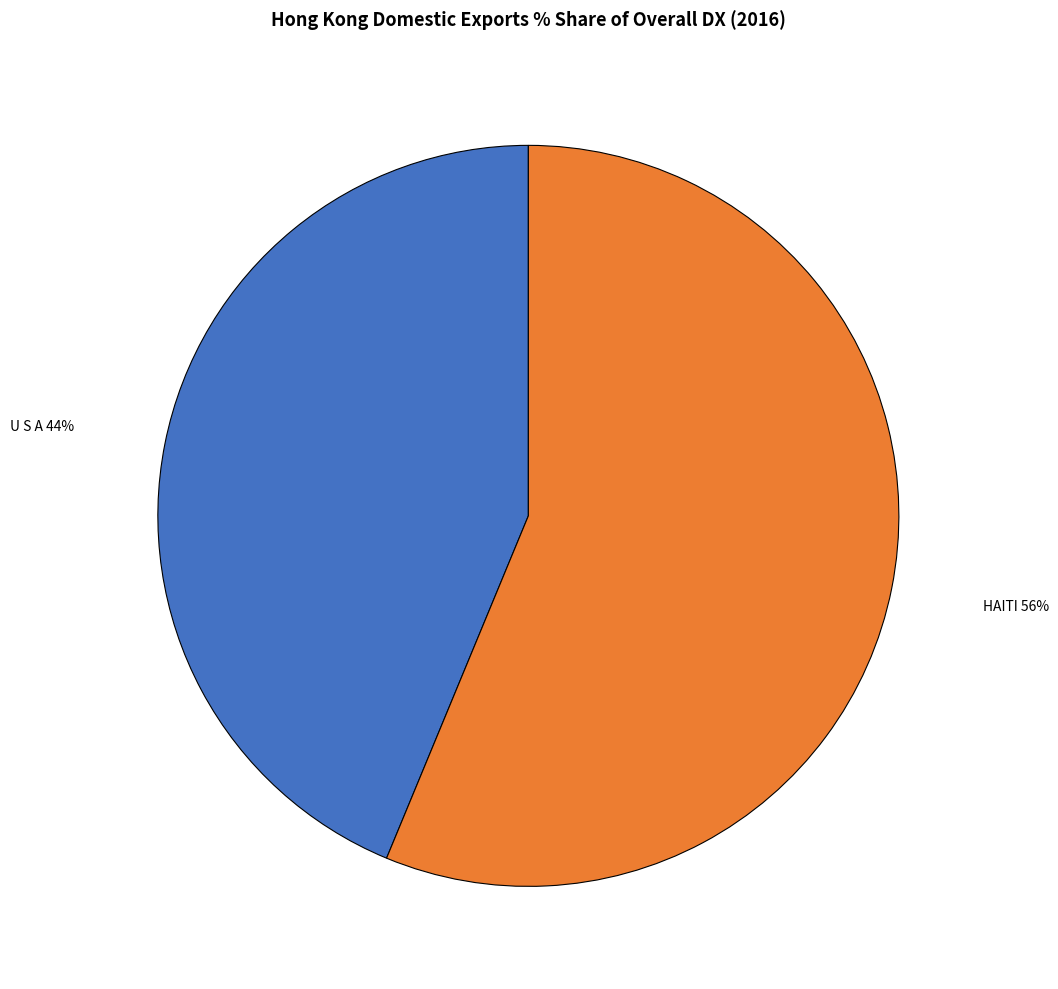

Does any single category account for the majority?

Yes